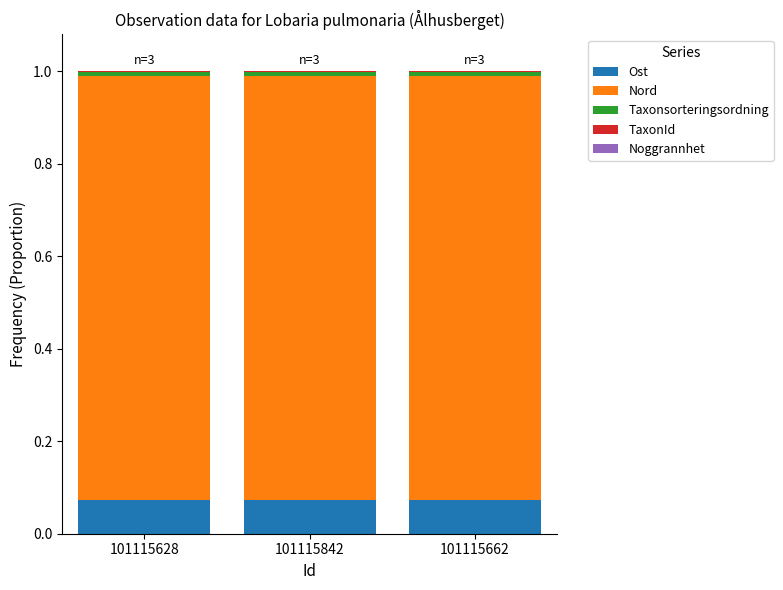

What is the total value across all series at 101115628?

1.0